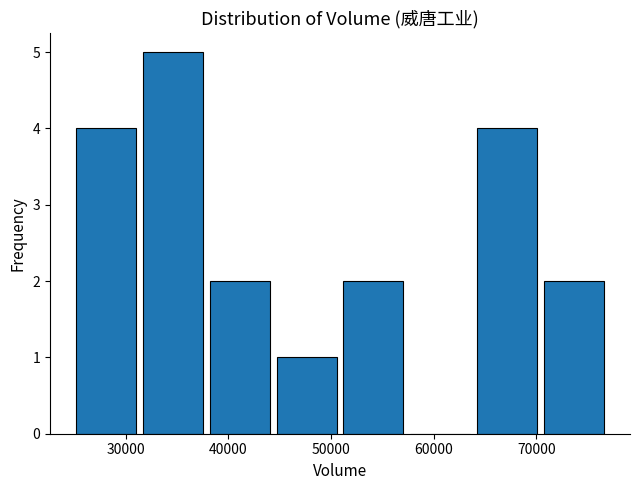

Reading left to right, list every bar in this chart as the range it spans on the x-axis followed by its height. Neither the bar edges nor the heights are printed on the chart, so give them approximately, as read against the axes.

25000 to 31000: 4
31000 to 38000: 5
38000 to 44000: 2
44000 to 51000: 1
51000 to 57000: 2
57000 to 64000: 0
64000 to 70000: 4
70000 to 77000: 2